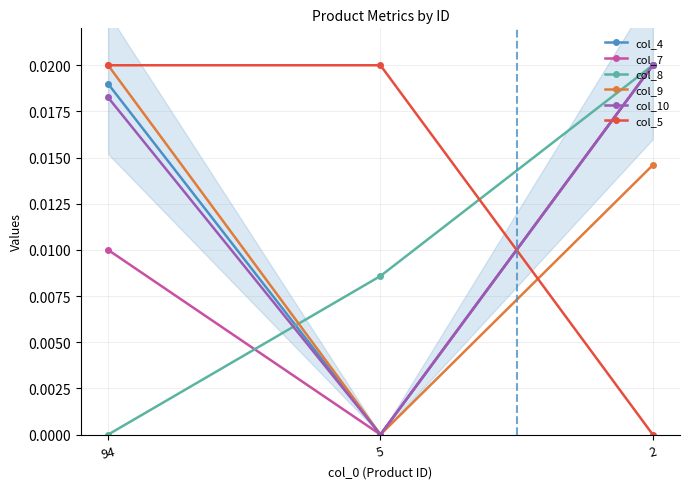

Where is col_4 nearest to the value 0?

5